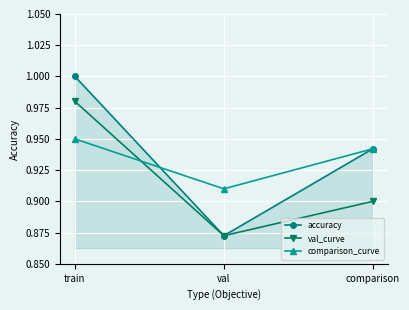

What is the label of the 2nd point from the left?

val